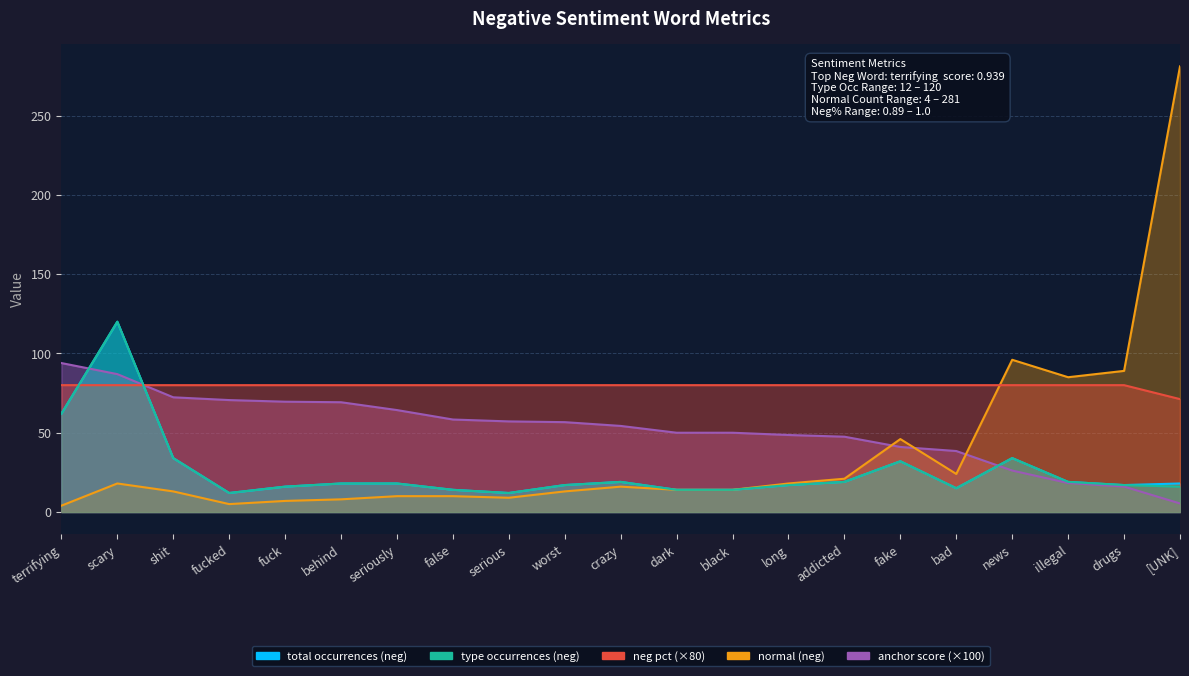

Which series has the largest total across all categories?

neg pct